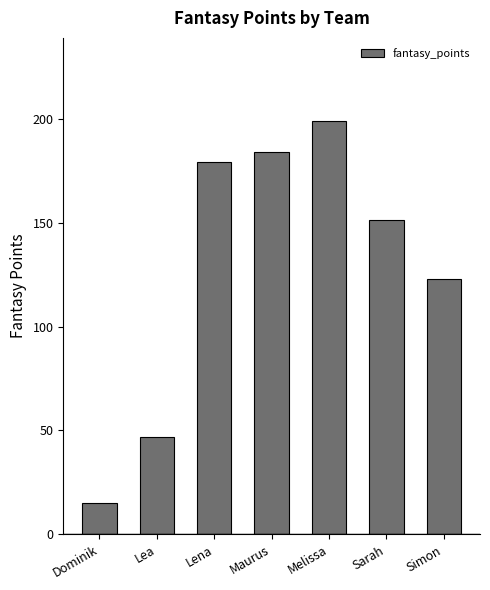

What is the maximum value shown in the chart?

199